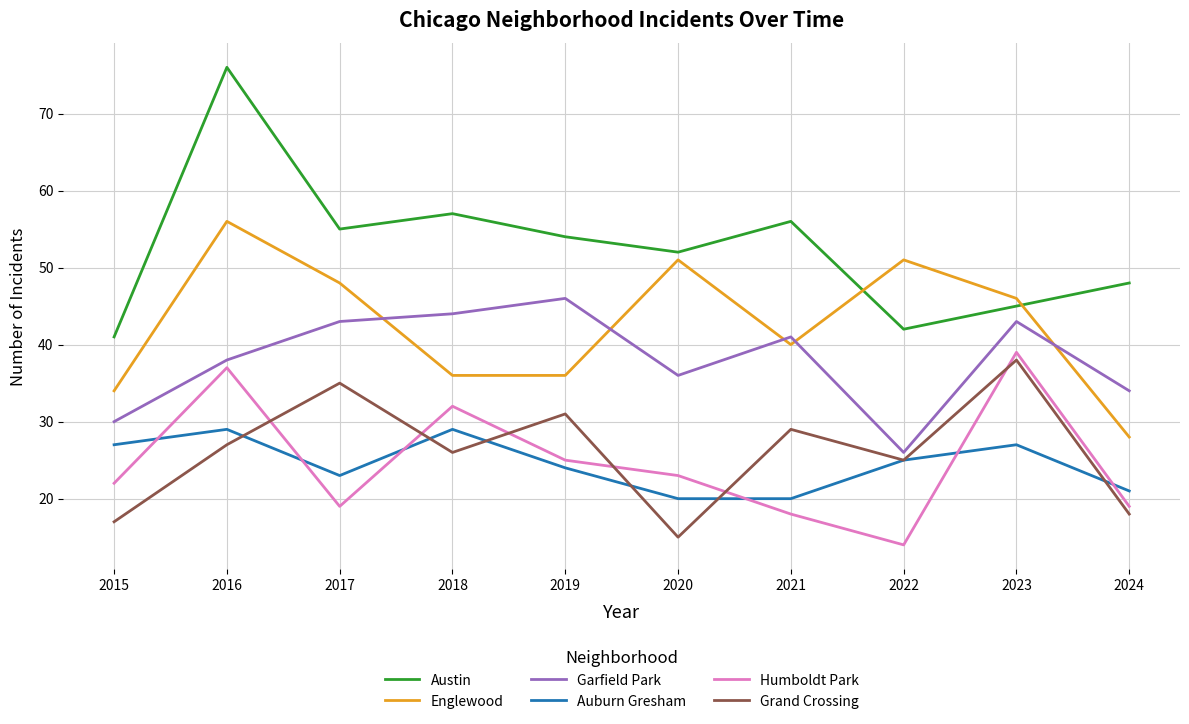

Which series has the largest range (max minus min)?

Austin